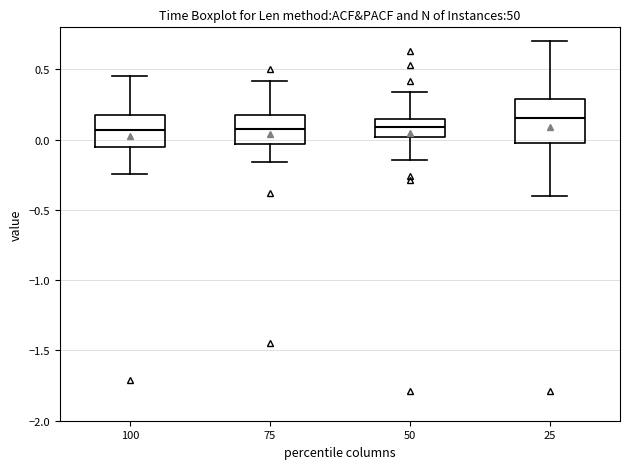

Comparing the boxes themselves (not the whiskers), which one is the tallest?

25